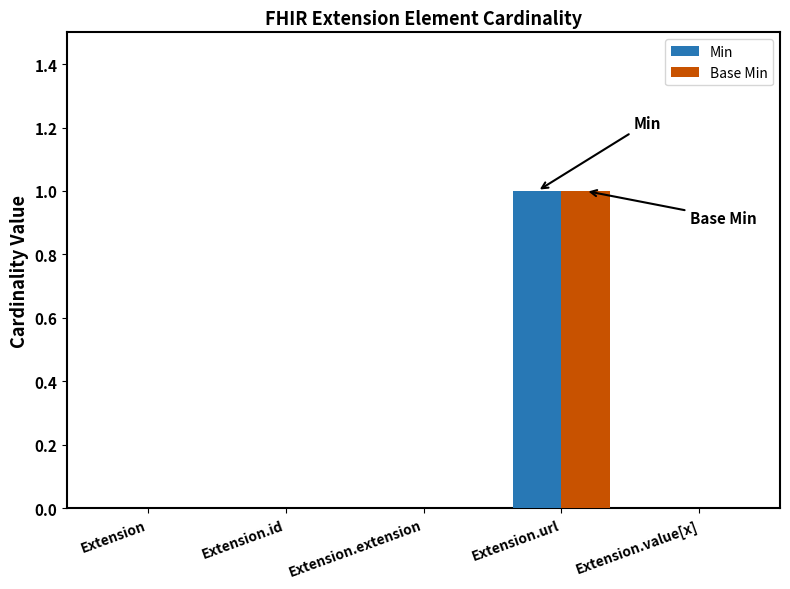

Reading left to right, what are all the values shown in this chart?

Min: Extension=0	Extension.id=0	Extension.extension=0	Extension.url=1	Extension.value[x]=0
Base Min: Extension=0	Extension.id=0	Extension.extension=0	Extension.url=1	Extension.value[x]=0